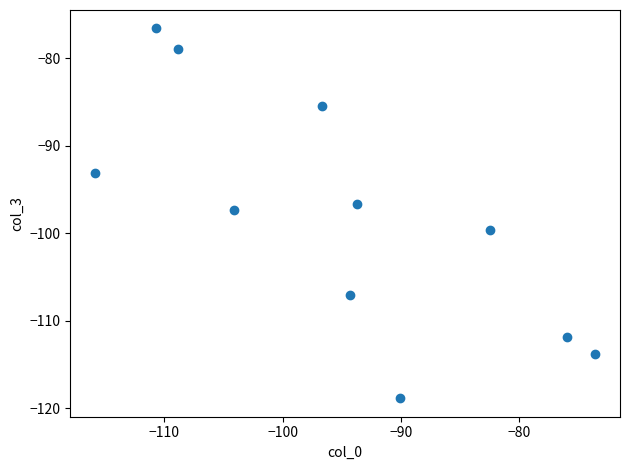

What is the average X value?

-95.1